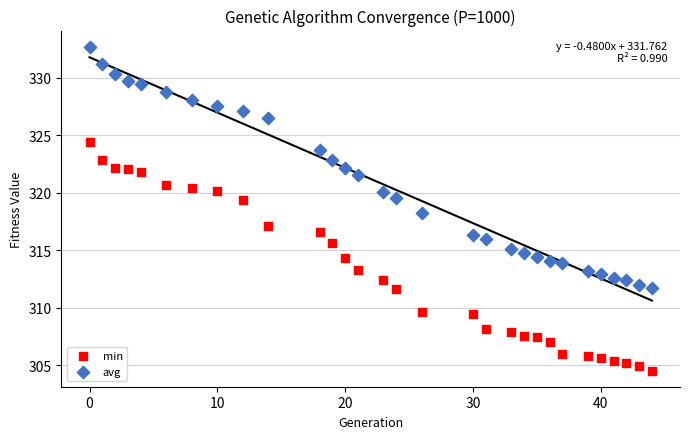

What are all the series names shown in the legend?

min, avg